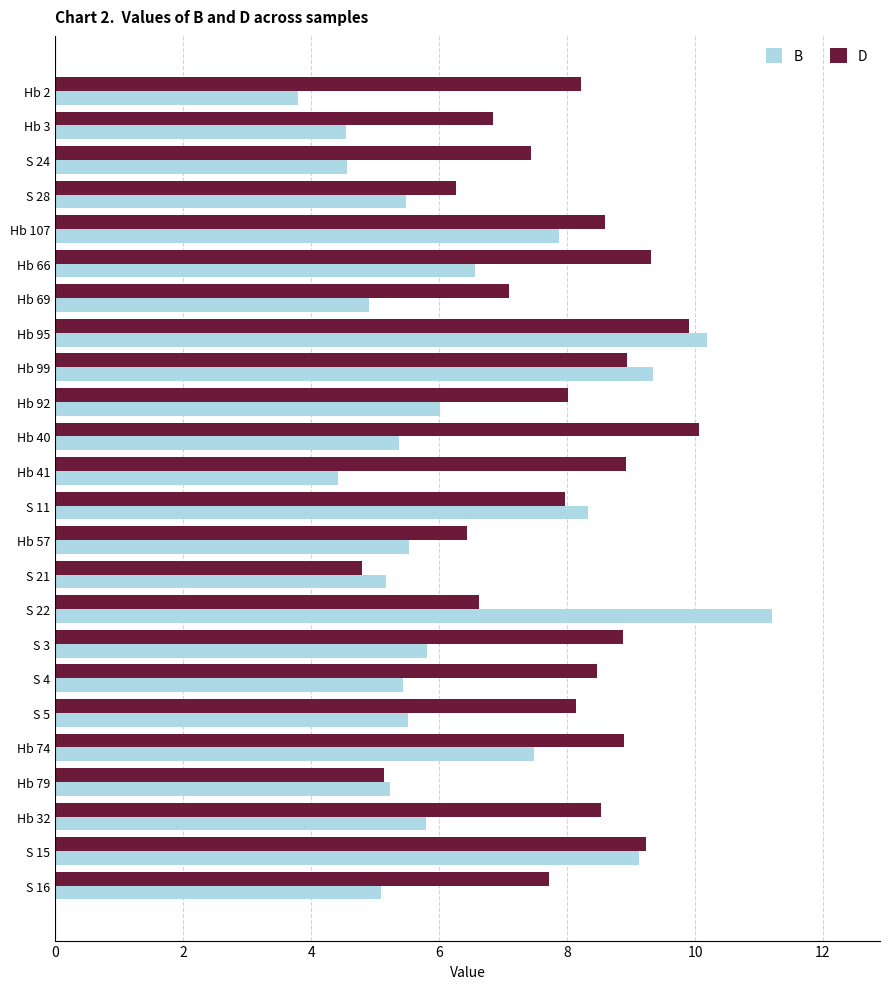

What is the smallest value displayed?

3.8